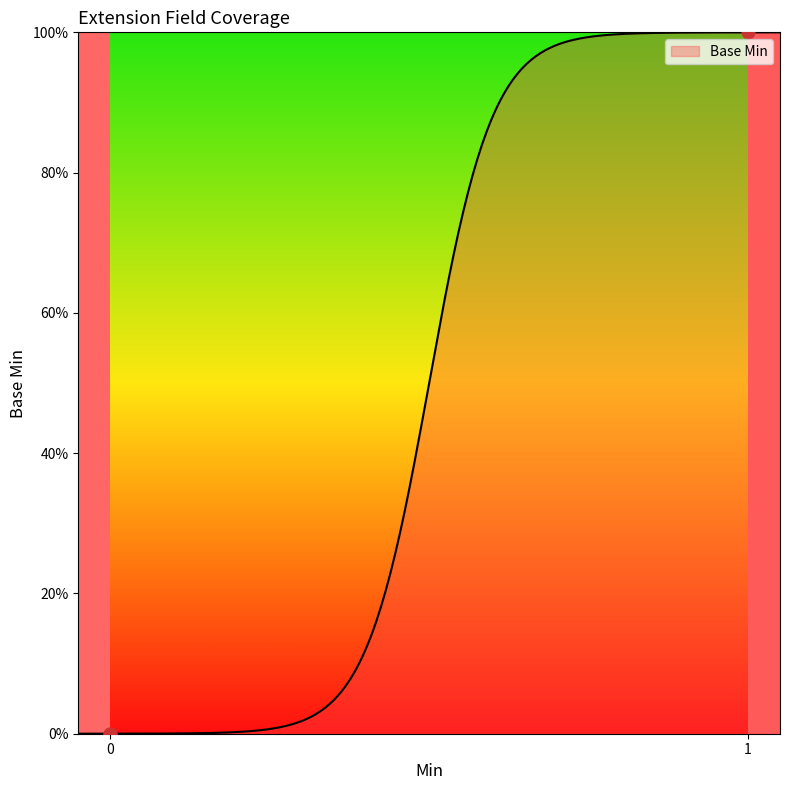

Between 0 and 1, which is larger?

1